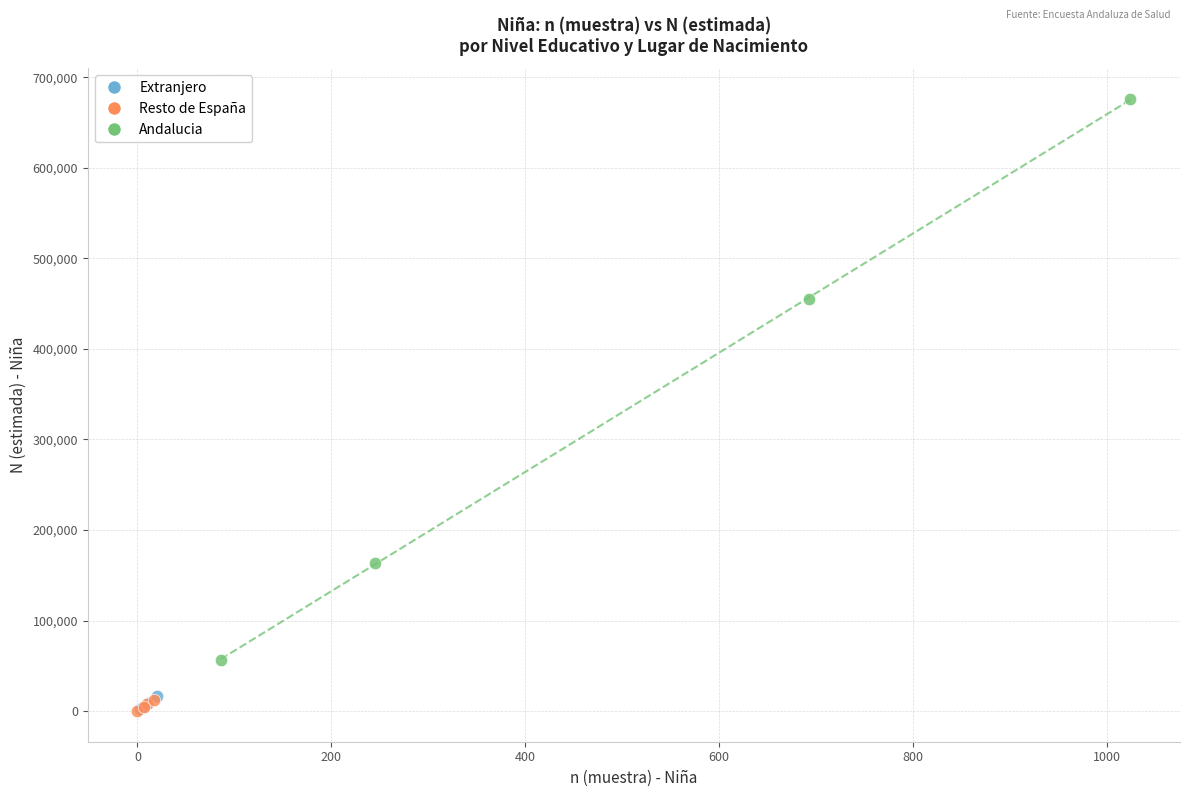

Which series reaches the maximum Y coordinate?

Andalucia